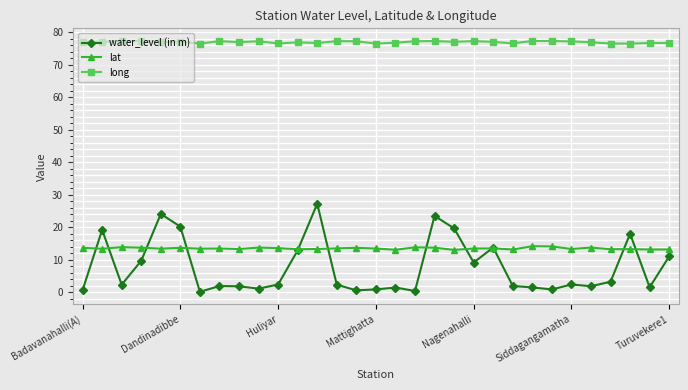

What is the average value of the water_level (in m) series?

7.7